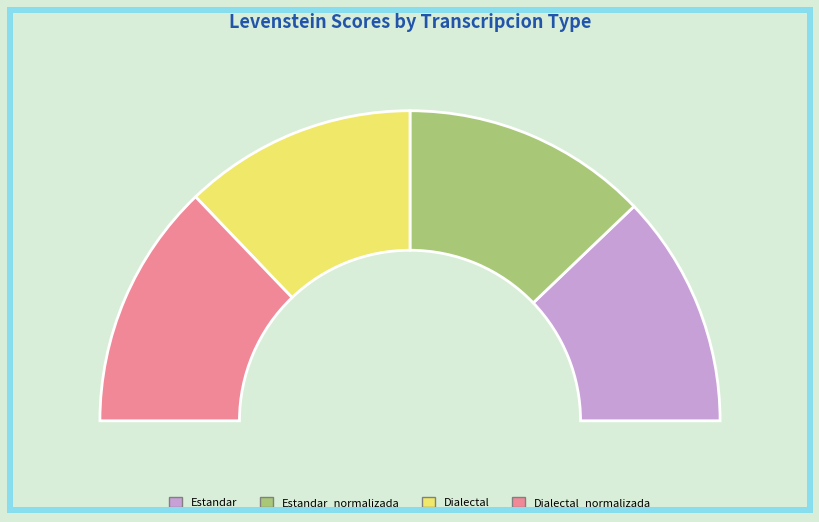

Is there a majority slice in this chart?

No